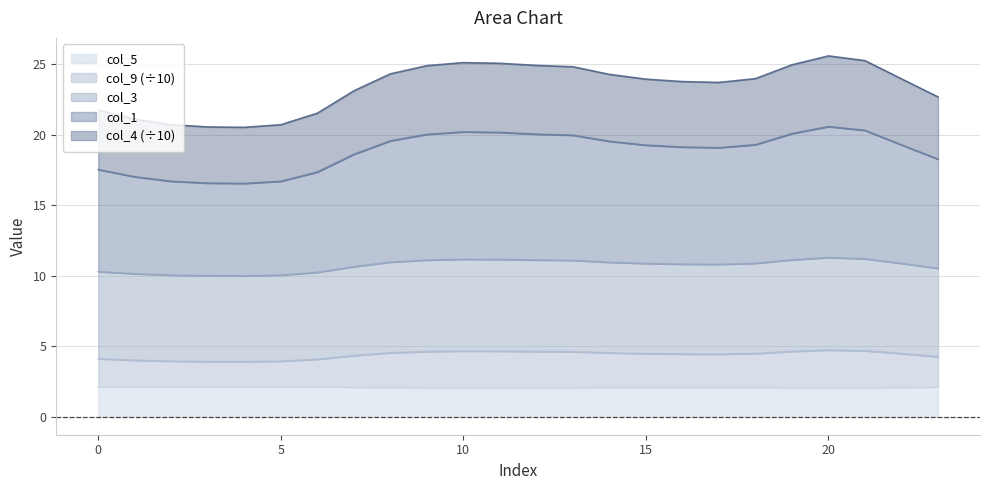

Rank the categories by col_9 value from lowest to highest.

4, 3, 5, 2, 1, 6, 0, 23, 7, 17, 16, 15, 22, 18, 14, 8, 13, 9, 12, 19, 11, 10, 21, 20